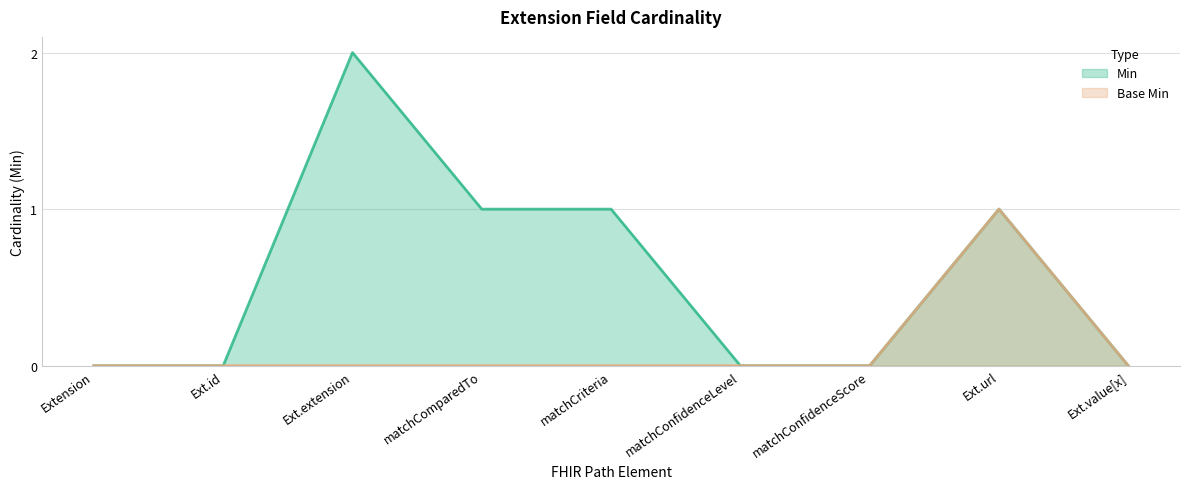

What is the average value of the Min series?

1